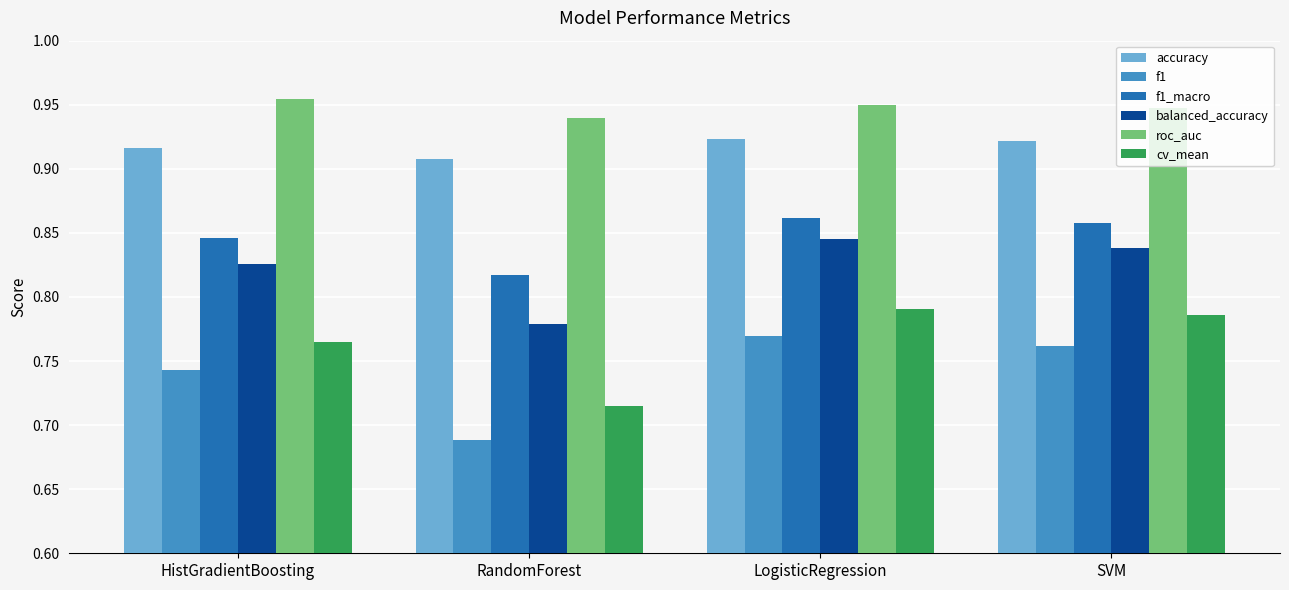

What is the sum of all f1 values?

3.0